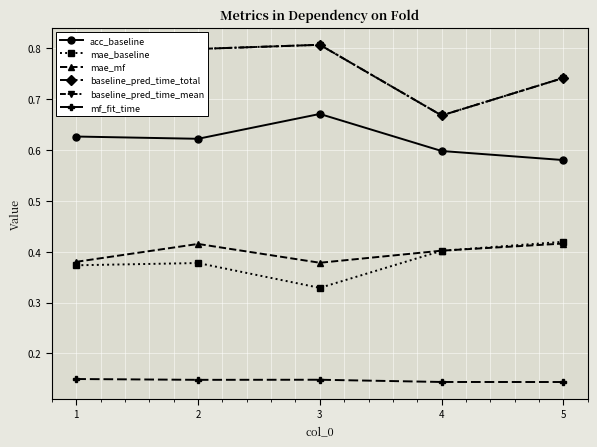

What is the value of the acc_baseline point at the 2nd from the left?

0.6